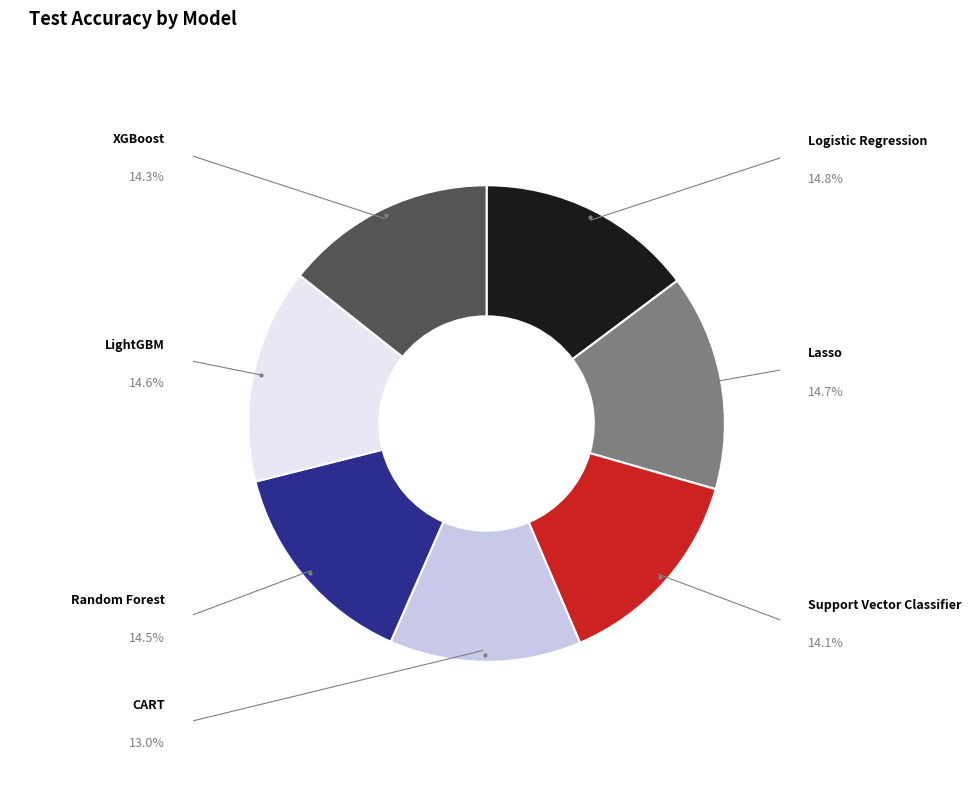

What percentage do Logistic Regression and Lasso together represent?

29.4%